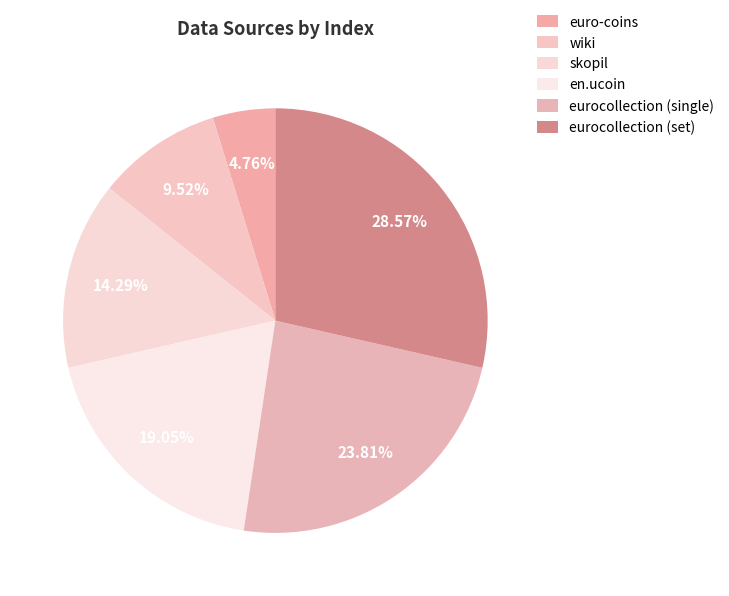

Is it true that eurocollection (single) is 24% of the pie?

True